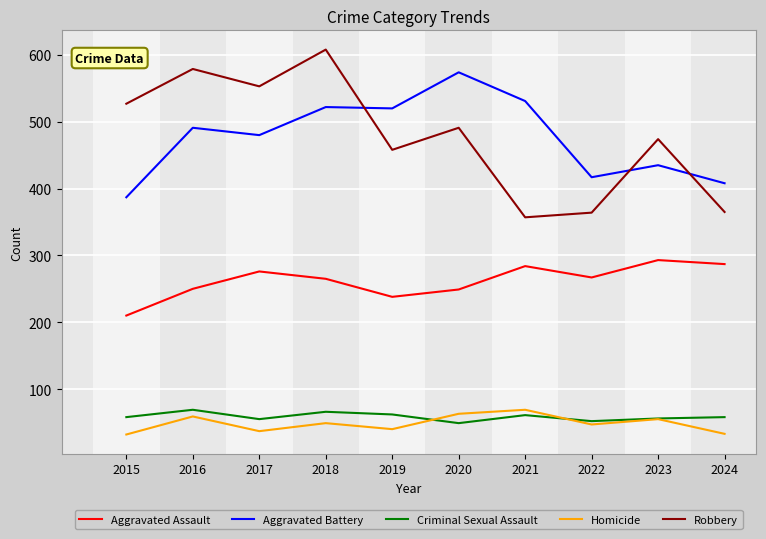

Where is the first local maximum for Homicide?

2016